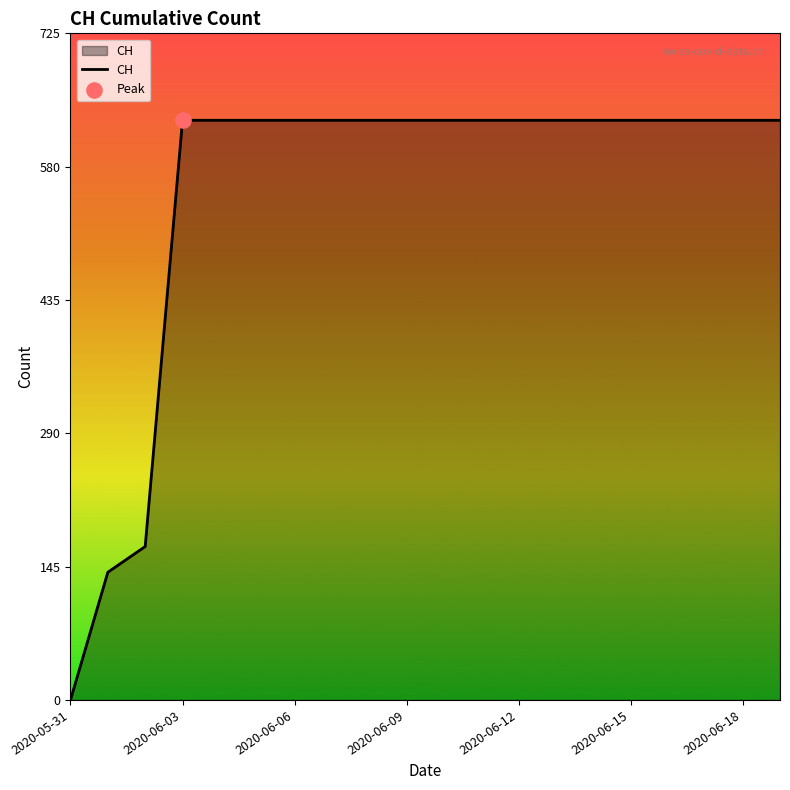

What is the difference between the maximum and minimum values?

631